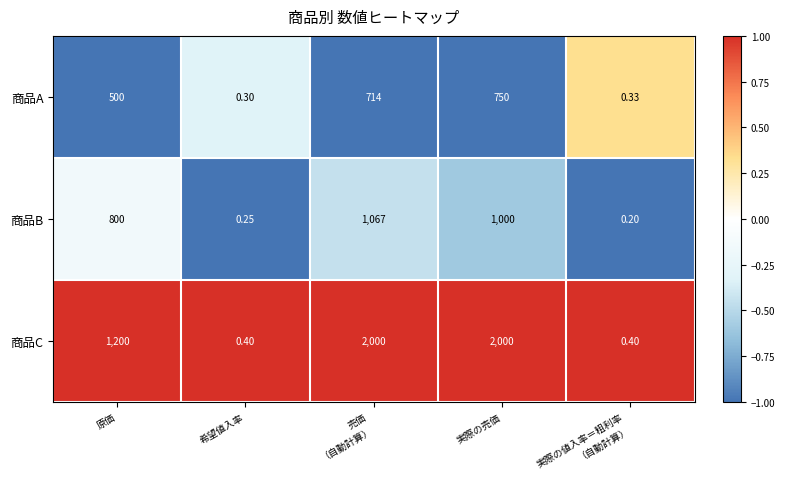

At 希望値入率, list the series in order from smallest to largest.

商品B, 商品A, 商品C